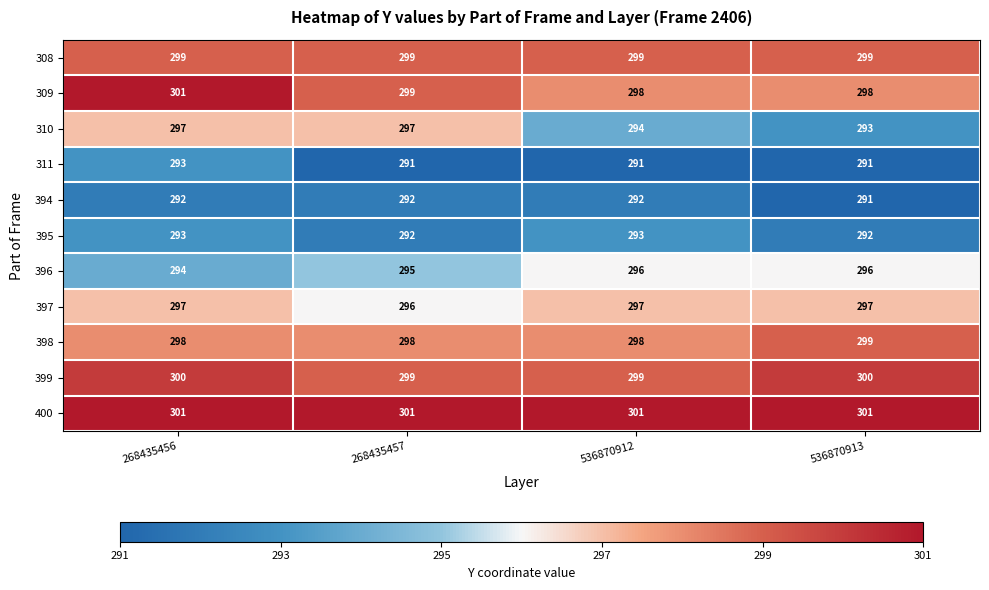

What is the sum of the 397 values at 268435456 and 536870912?

594